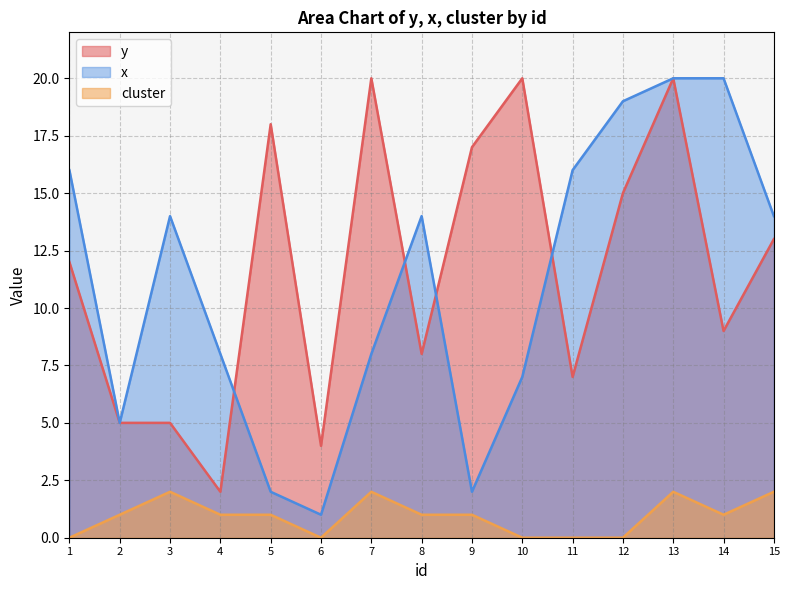

How many interior local peaks does the cluster series have?

3